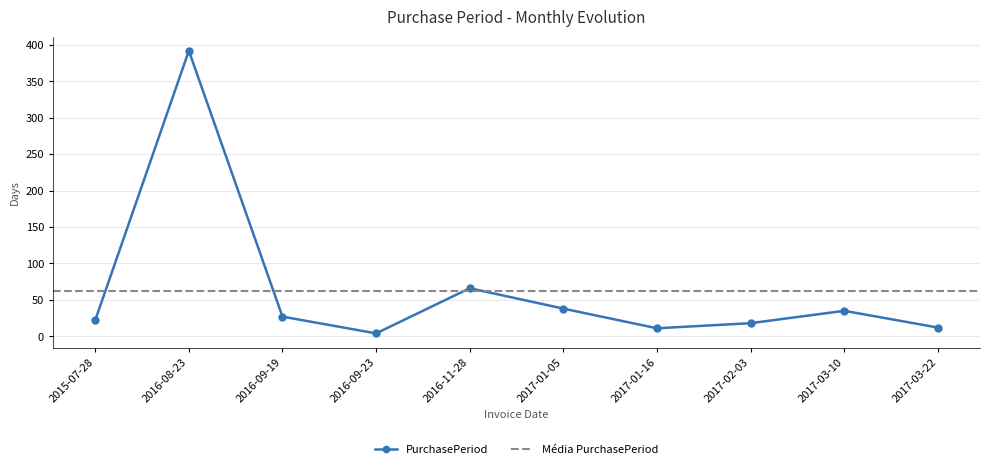

Rank the categories by value from highest to lowest.

2016-08-23, 2016-11-28, 2017-01-05, 2017-03-10, 2016-09-19, 2015-07-28, 2017-02-03, 2017-03-22, 2017-01-16, 2016-09-23